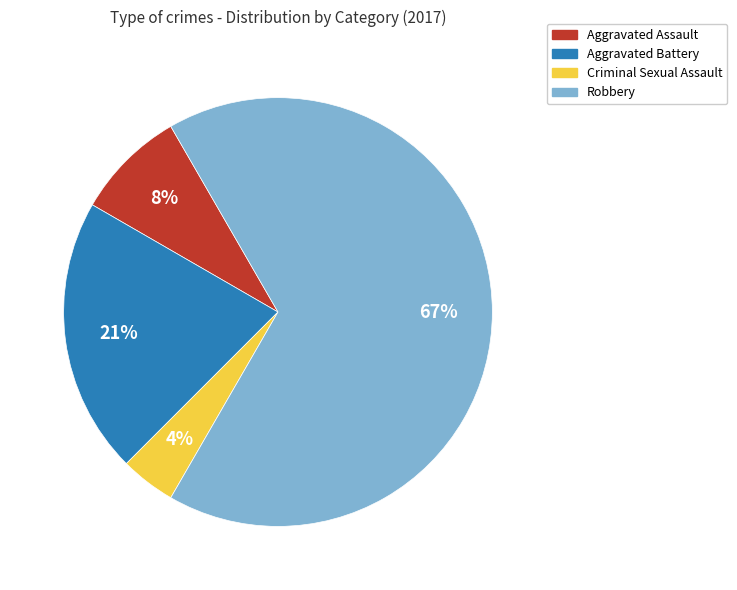

How many slices are in this pie chart?

4